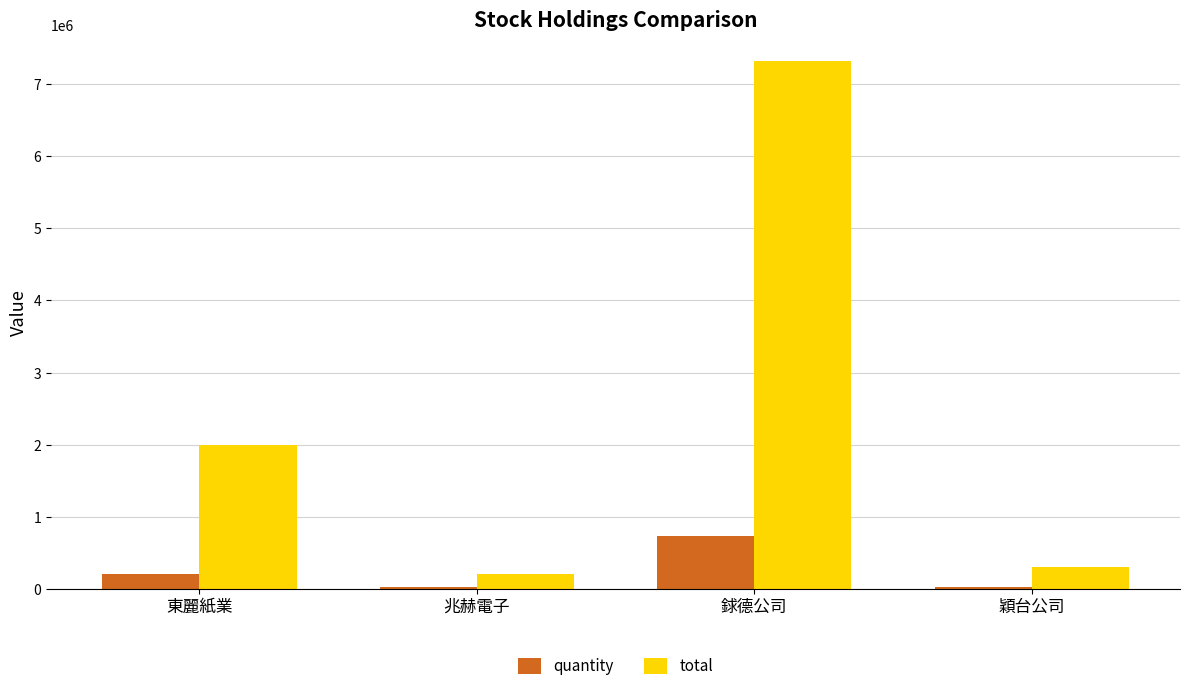

Where is total nearest to the value 3760000?

東麗紙業